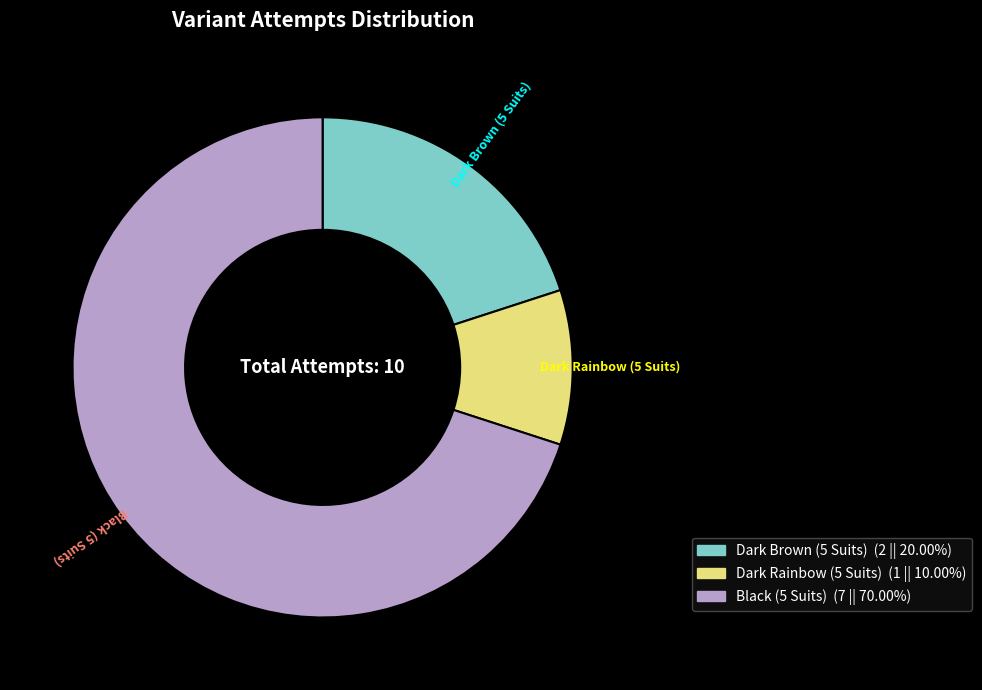

True or false: Dark Brown (5 Suits) accounts for 20% of the total.

True